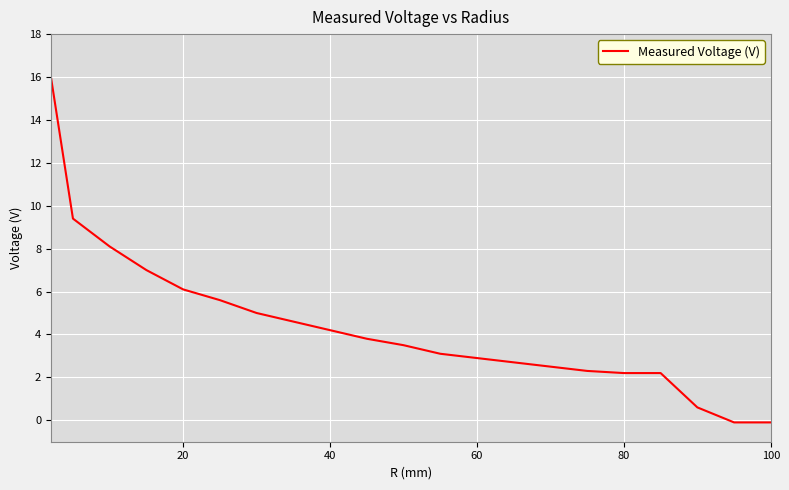

Reading left to right, what are all the values shown in this chart?

16.0	9.4	8.1	7.0	6.1	5.6	5.0	4.6	4.2	3.8	3.5	3.1	2.9	2.7	2.5	2.3	2.2	2.2	0.6	-0.1	-0.1